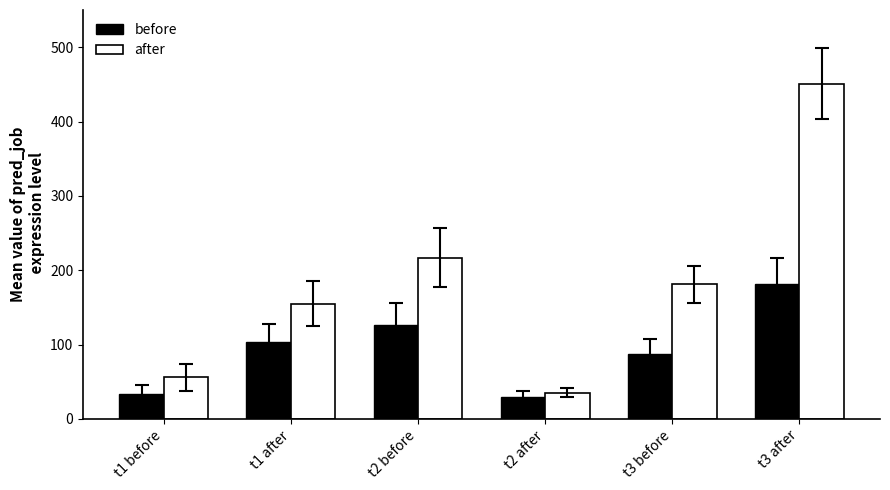

How many data points in after are less than 181?

3